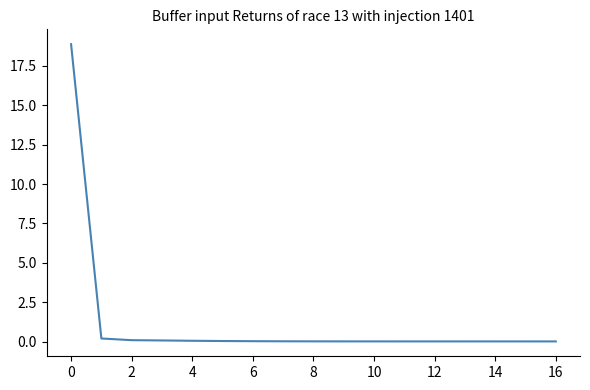

What is the difference between the maximum and minimum values?

18.9